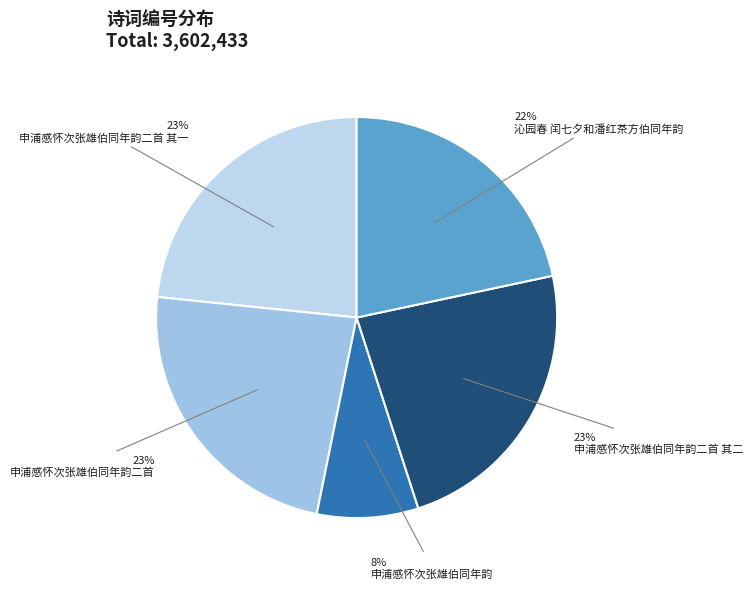

True or false: 申浦感怀次张雄伯同年韵二首 accounts for 23% of the total.

True